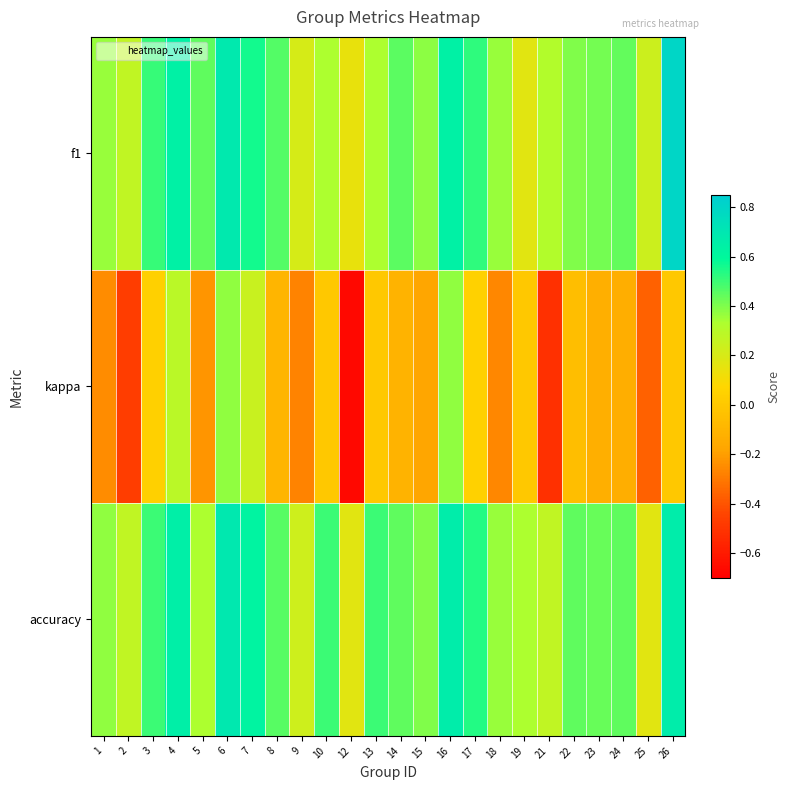

Rank the series at 19 from lowest to highest value.

kappa, f1, accuracy